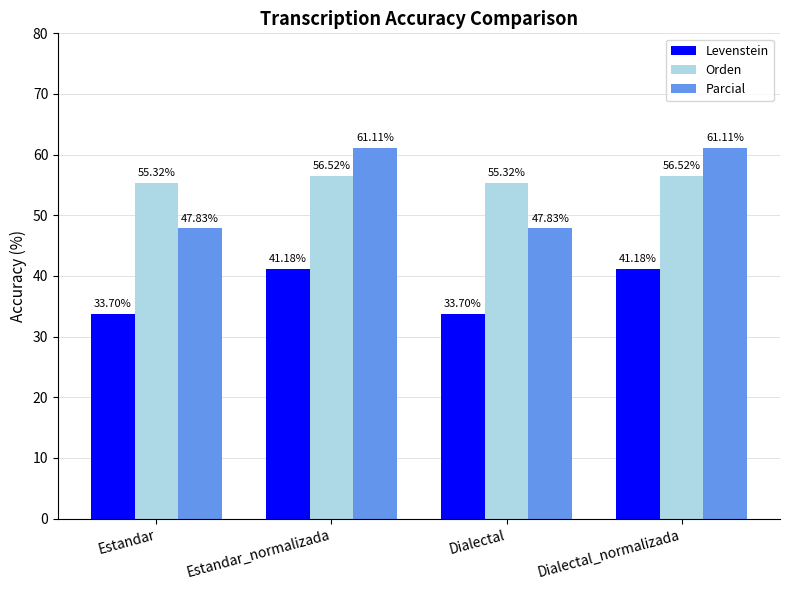

What is the difference between the Orden values at Dialectal_normalizada and Dialectal?

1.2